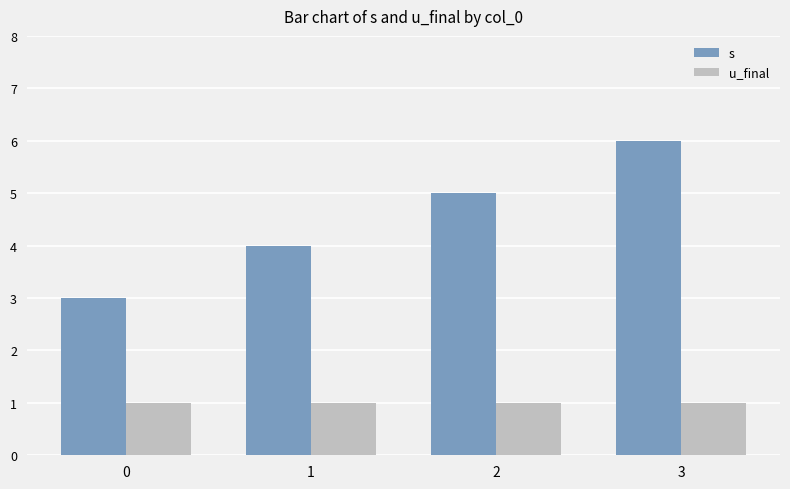

What is the value of the s bar at the 3rd from the left?

5